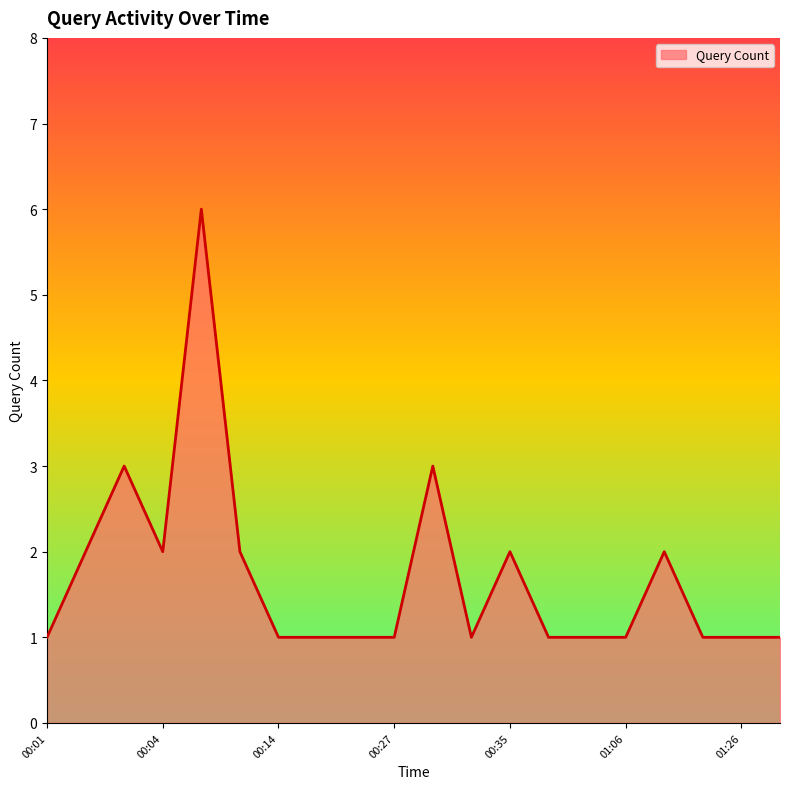

What is the greatest value displayed?

6